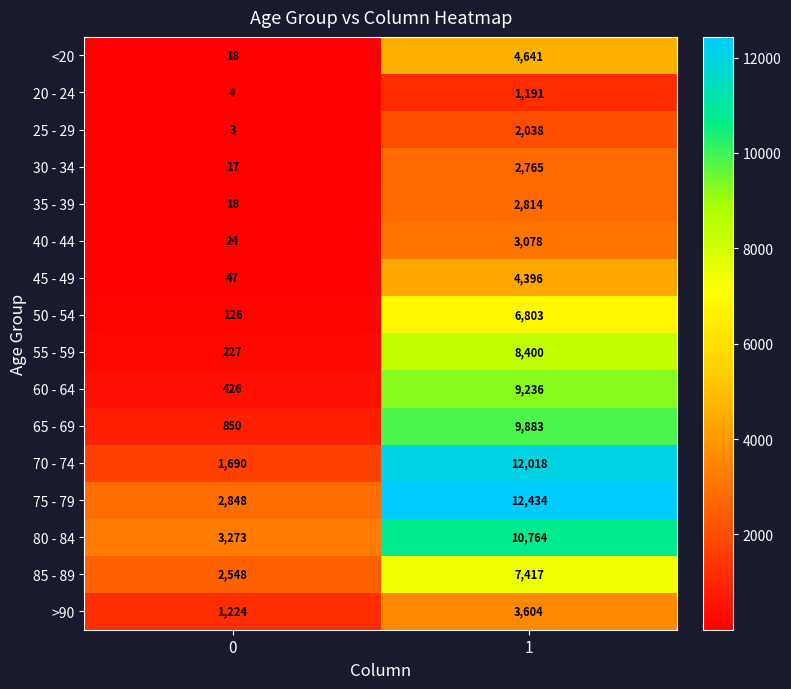

Is it true that 50 - 54 equals 6803 at 1?

True